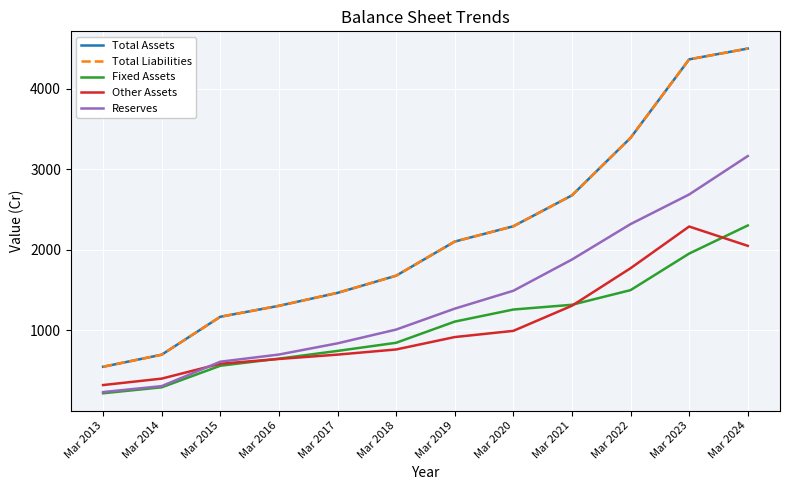

Does the chart display data point markers on the line(s)?

No